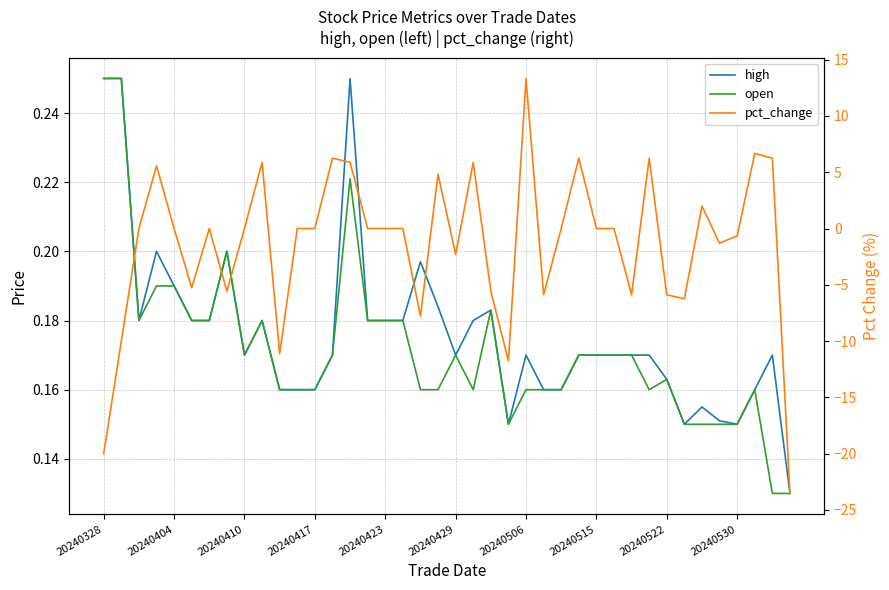

How many values in pct_change are above zero?

12